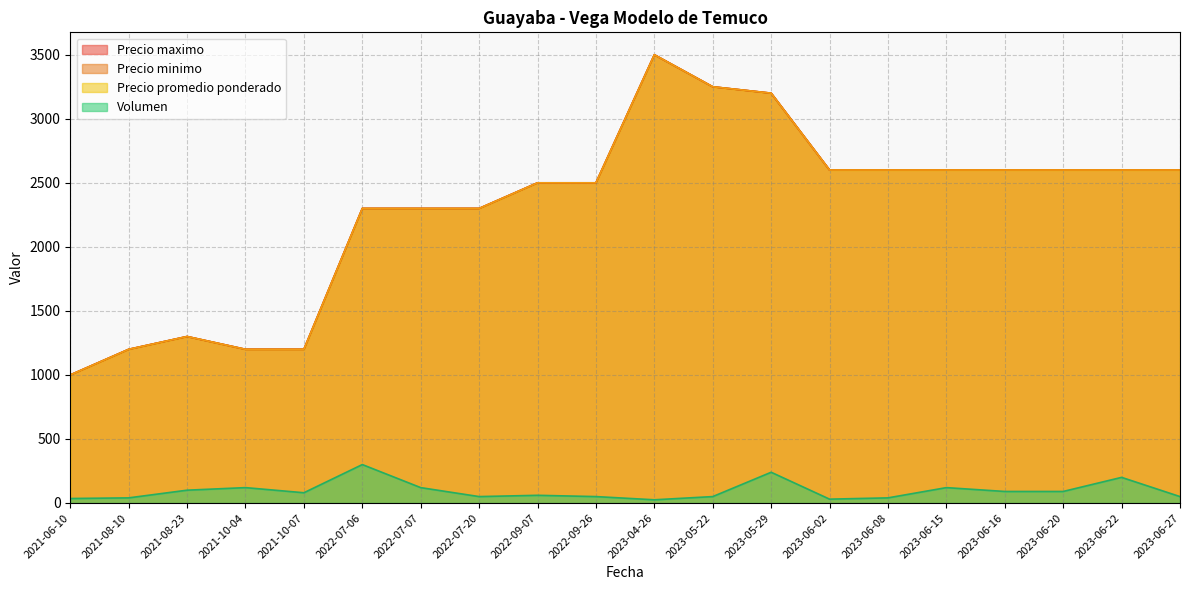

The Precio maximo series shows 1071 at 2022-09-07. True or false?

False